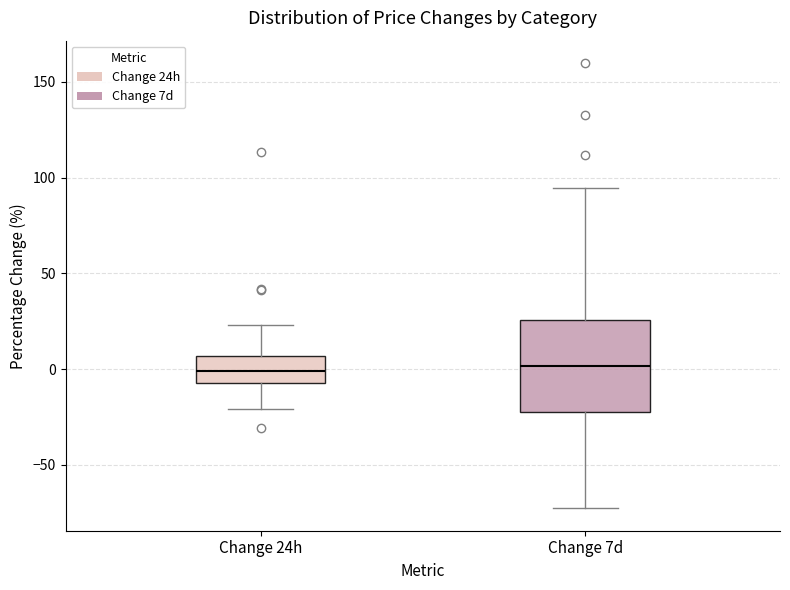

Reading left to right, read every box against the y-axis: the position of its median line, the range the box covers, and the ends of its whiskers. The values are not printed on the chart, so give them approximately, as read against the axis.

Change 24h: median 0, box -5 to 5, whiskers -20 to 25
Change 7d: median 0, box -25 to 25, whiskers -75 to 95